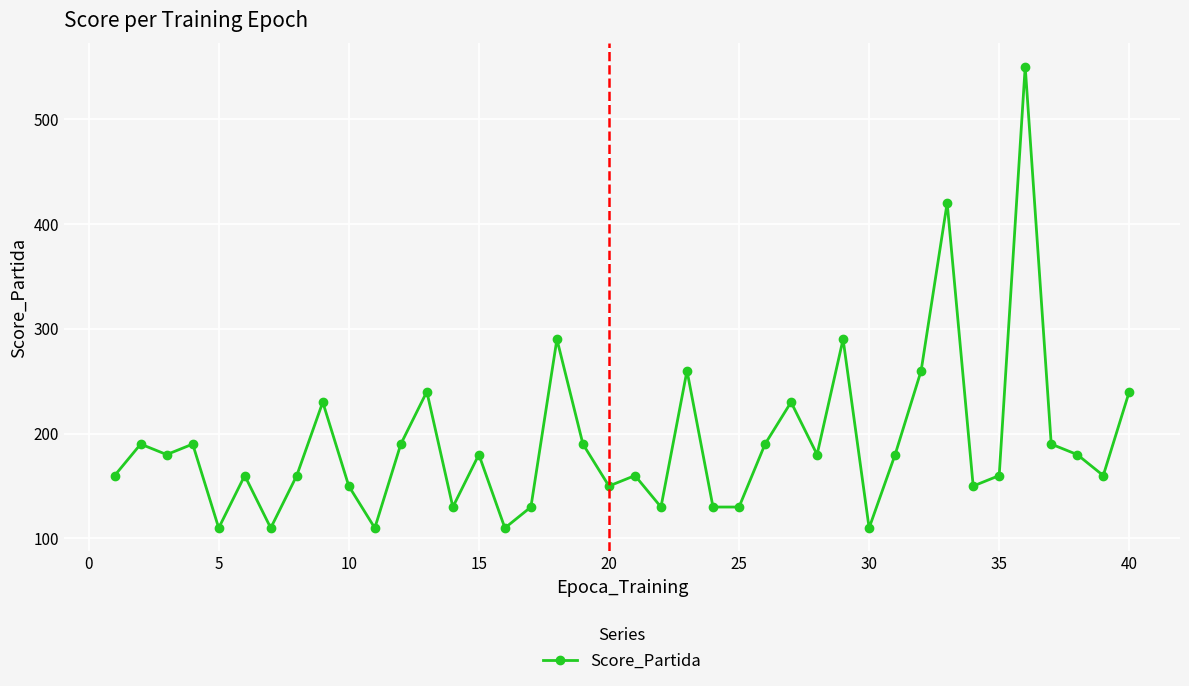

What is the greatest value displayed?

550